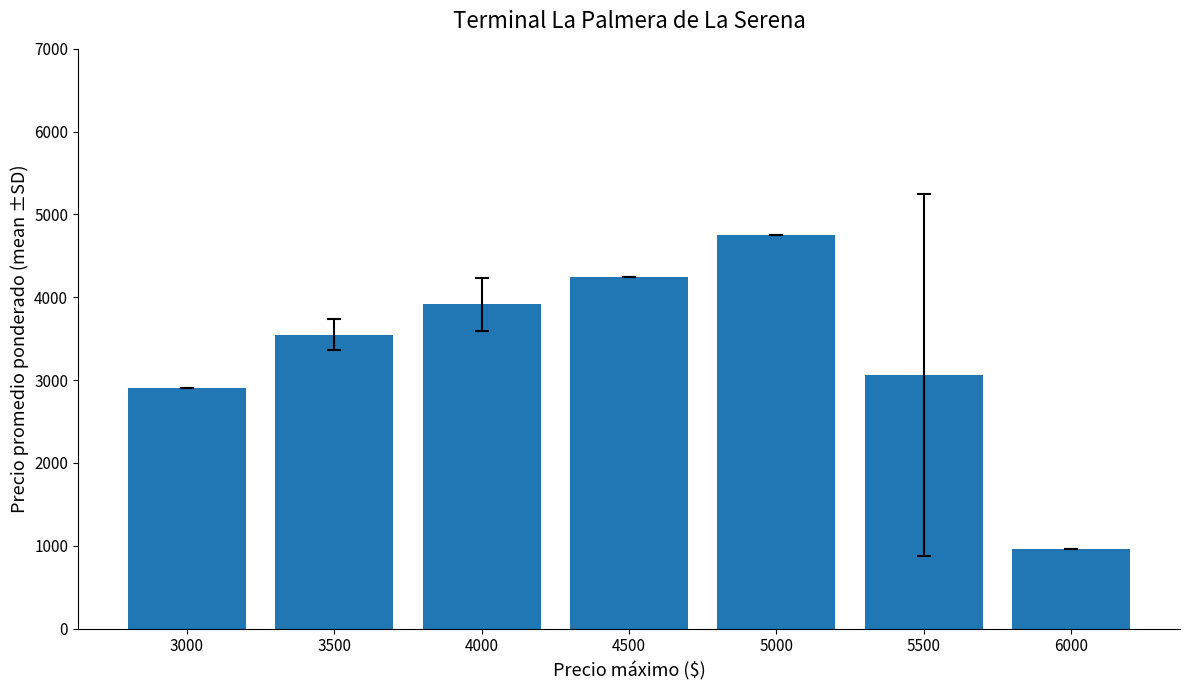

Read the value at 5500.

3062.5